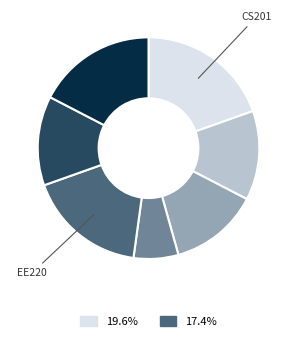

Is there any slice that represents more than half of the pie?

No